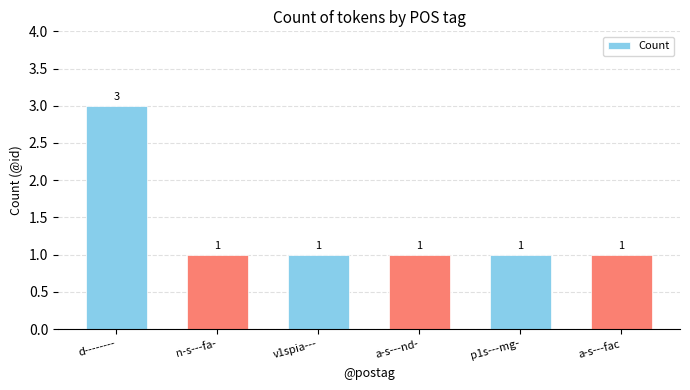

What is the difference between the maximum and minimum values?

2